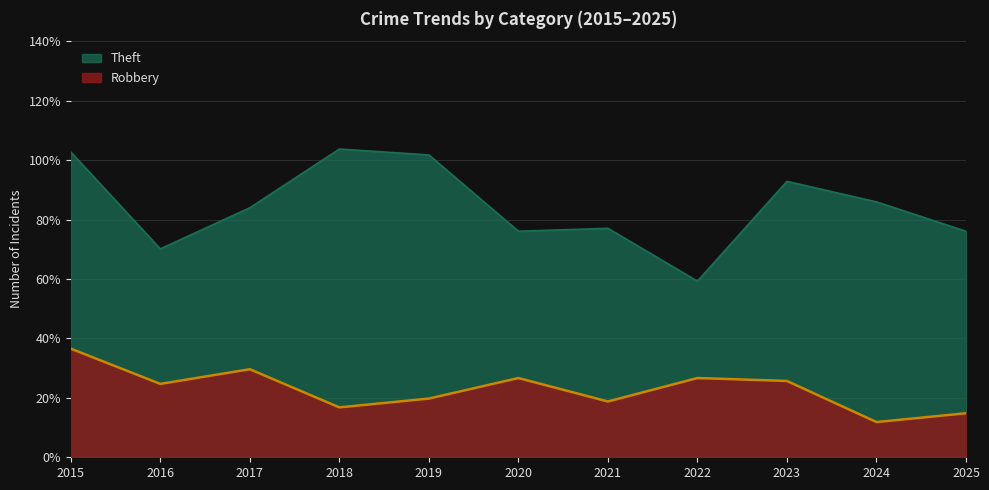

True or false: Theft has more than 0 points higher than both neighbors.

True